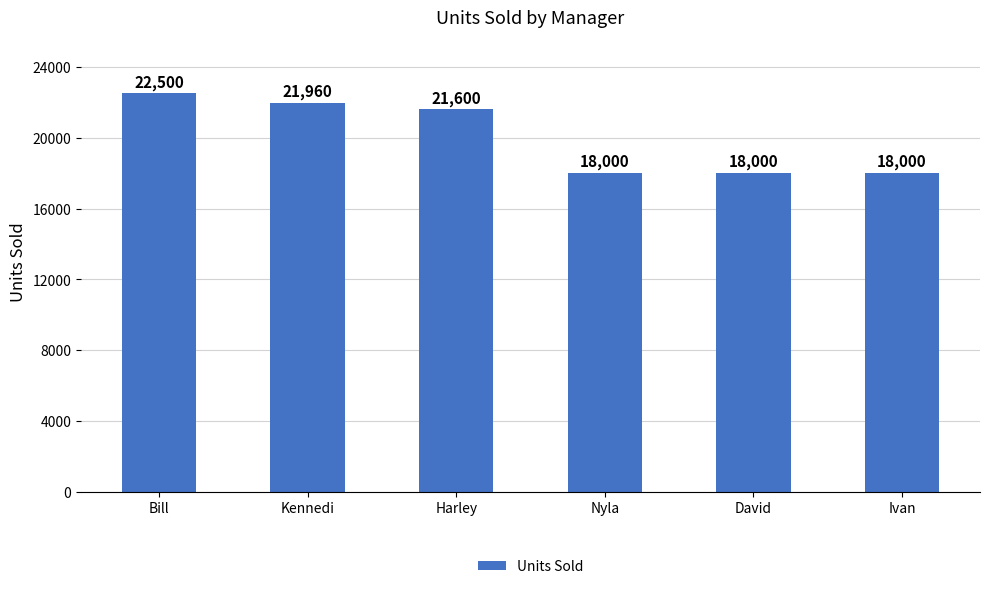

Which category has the highest value across all series?

Bill